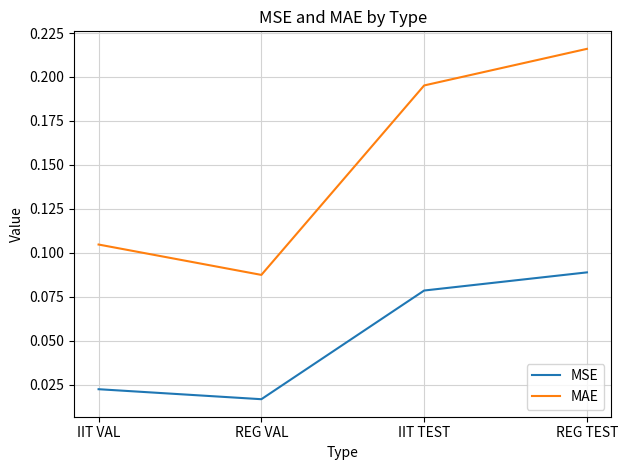

List the series in order of their overall mean, lowest first.

MSE, MAE